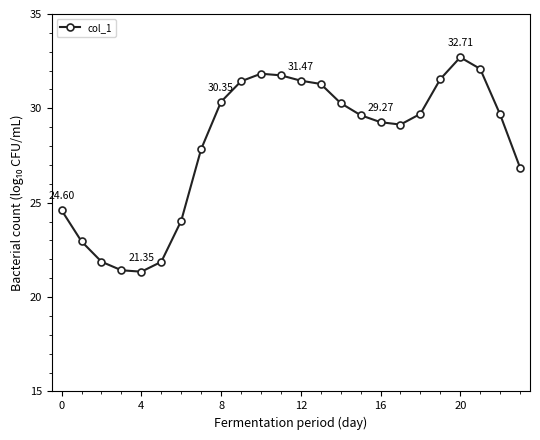

What is the difference between the maximum and minimum values?

11.4